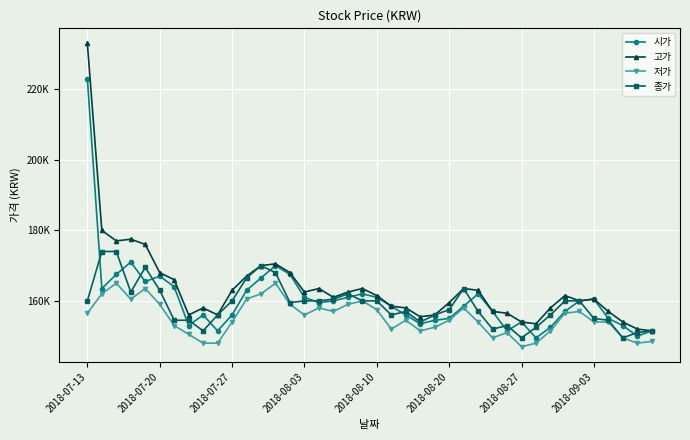

What is the greatest value displayed?

233000